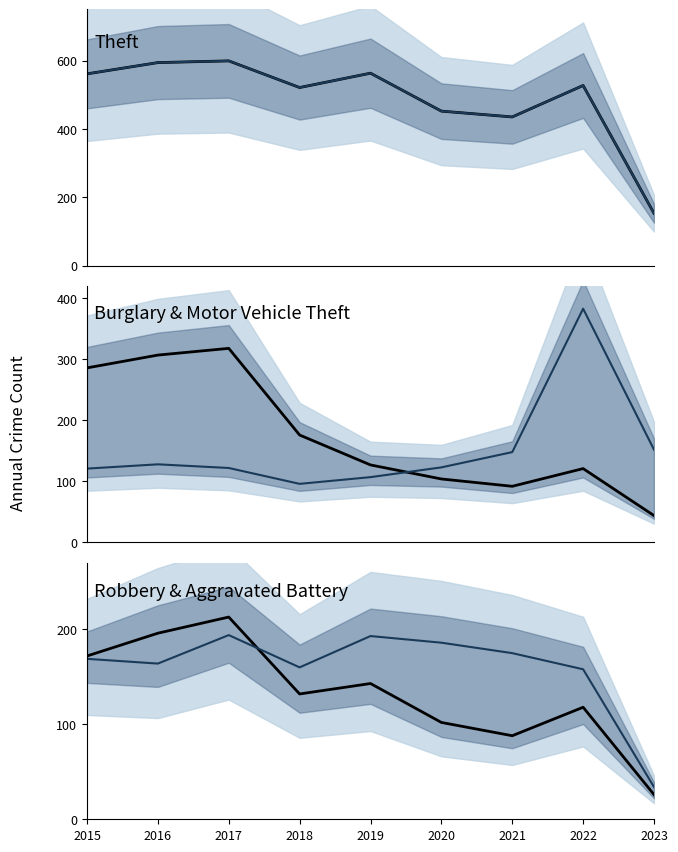

At which category is the sum across all series the highest?

2017